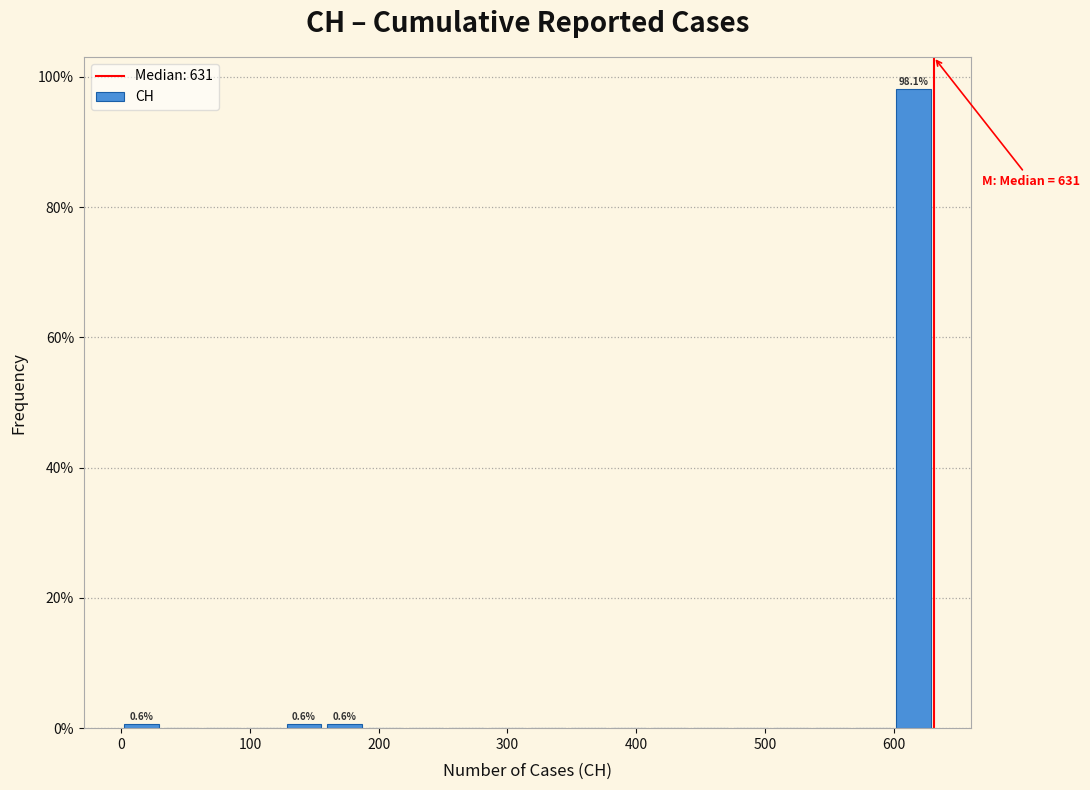

Around what value on the x-axis is the tallest bar? Give the approximate position of its centre, as read against the axis.

620